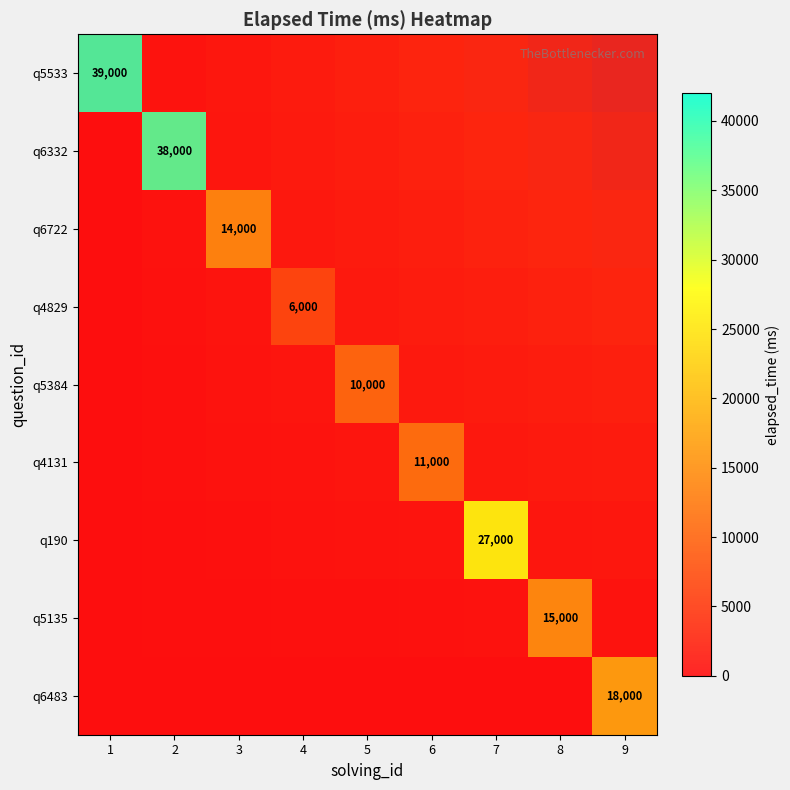

At 7, list the series in order from smallest to largest.

q5533, q6332, q6722, q4829, q5384, q4131, q5135, q6483, q190